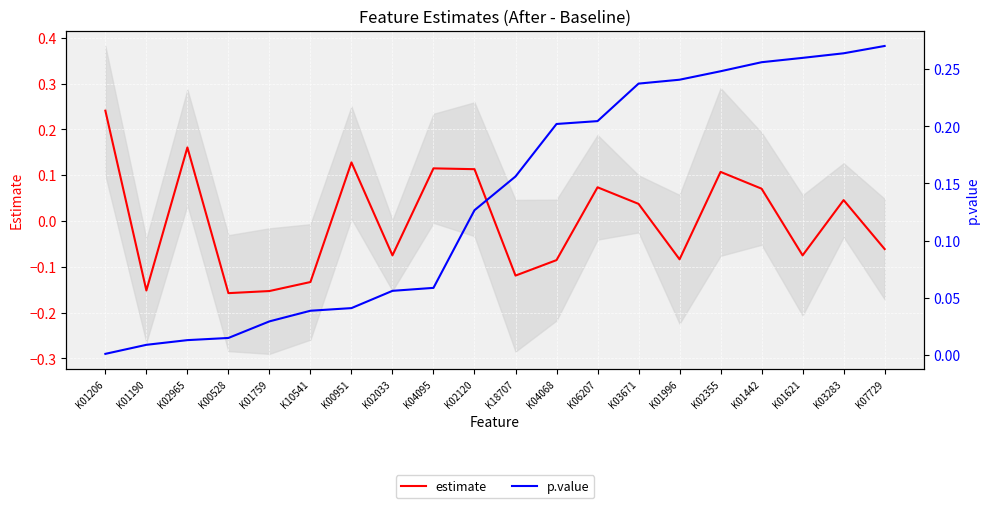

What is the smallest value displayed?

-0.2